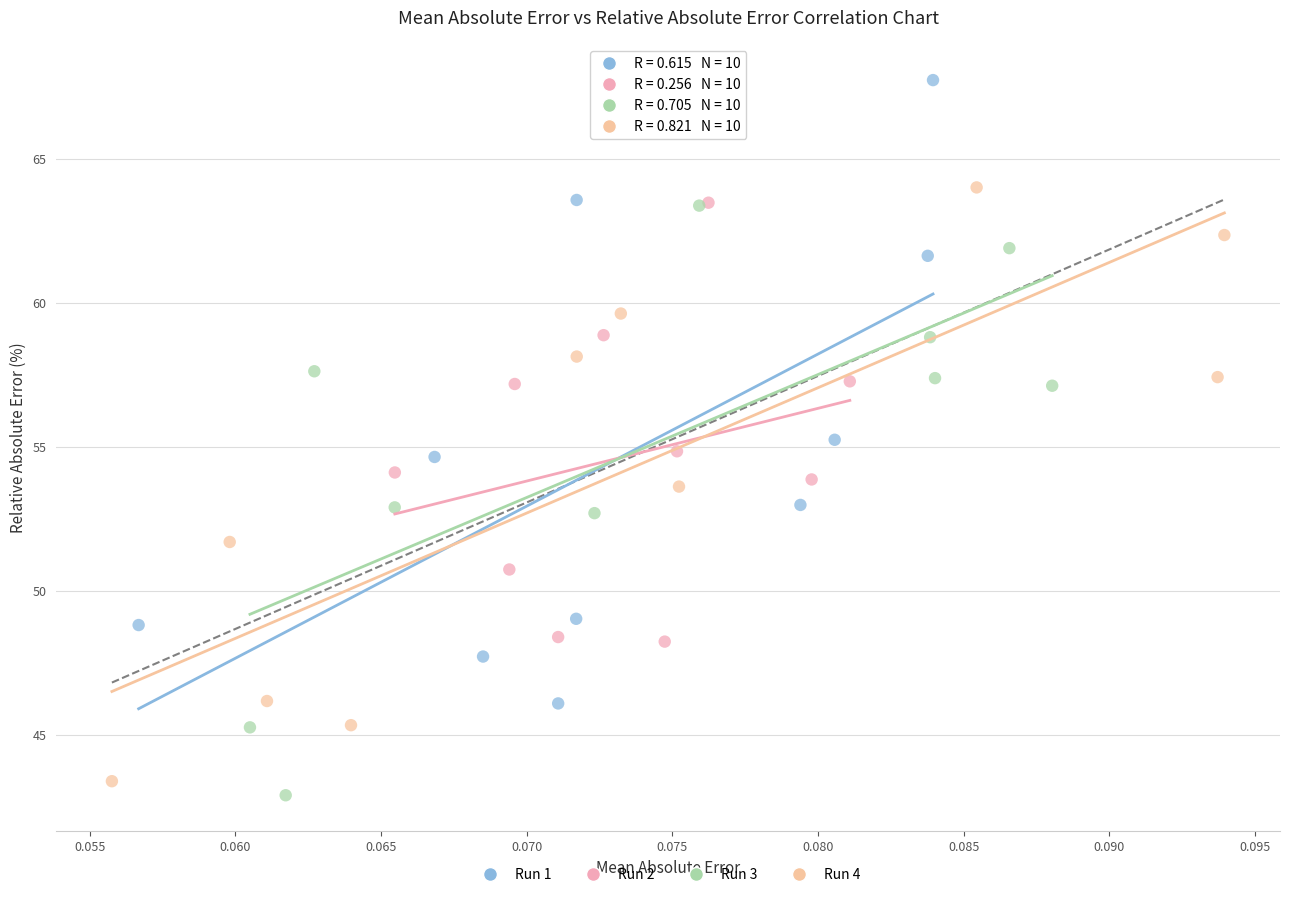

Which series reaches the maximum Y coordinate?

Run 1